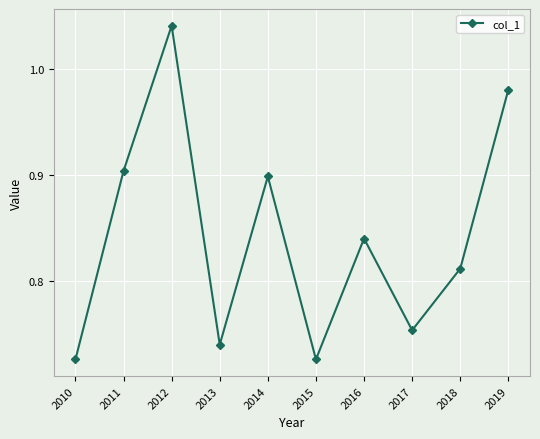

True or false: the data shows 1.2 at 2018.

False